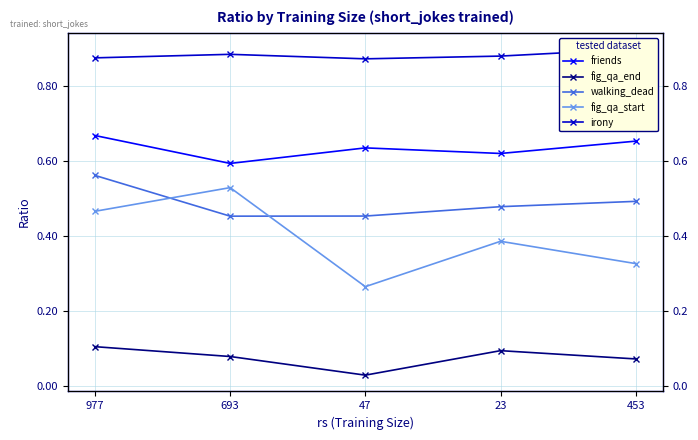

True or false: fig_qa_start and fig_qa_end cross at least once.

False